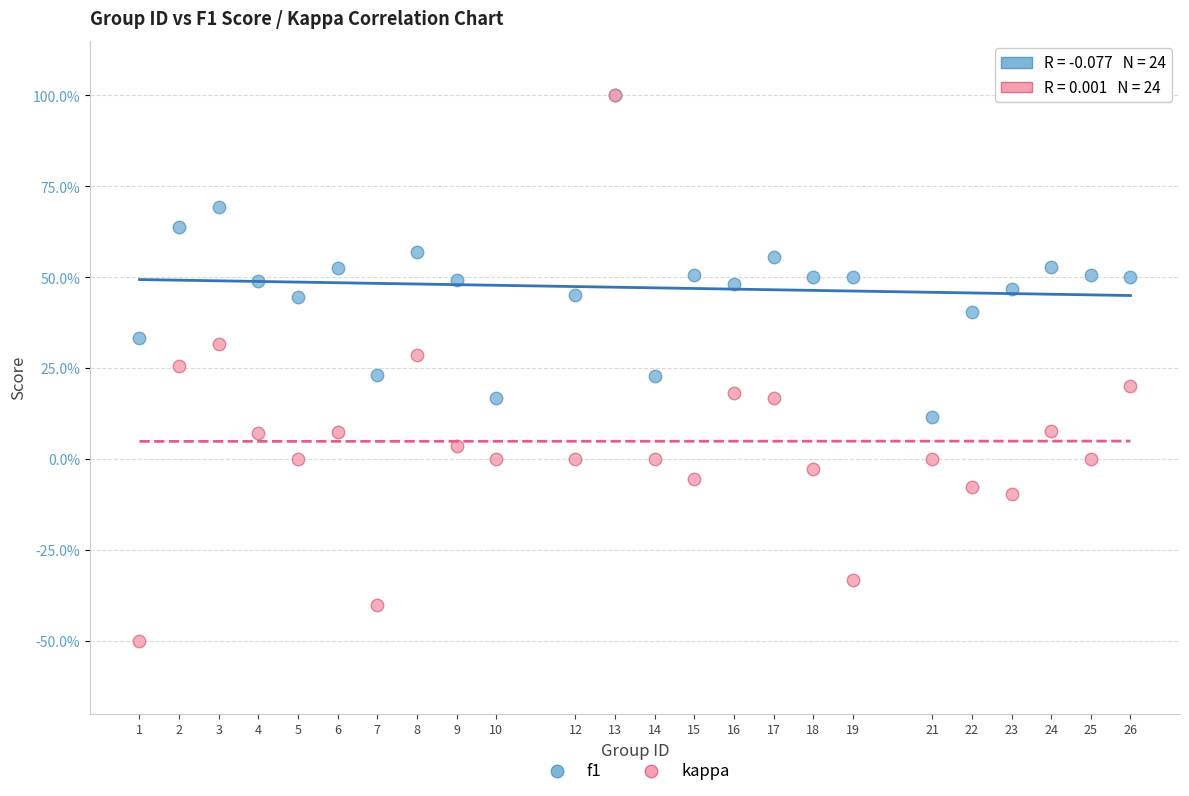

Which series contains the lowest Y value?

kappa